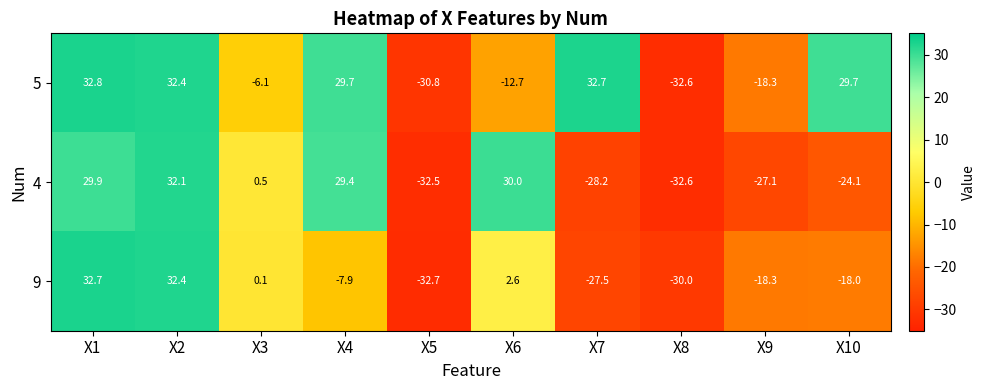

Reading left to right, transcribe all the data shown in this chart.

5: 32.8	32.4	-6.1	29.7	-30.8	-12.7	32.7	-32.6	-18.3	29.7
4: 29.9	32.1	0.5	29.4	-32.5	30.0	-28.2	-32.6	-27.1	-24.1
9: 32.7	32.4	0.1	-7.9	-32.7	2.6	-27.5	-30.0	-18.3	-18.0